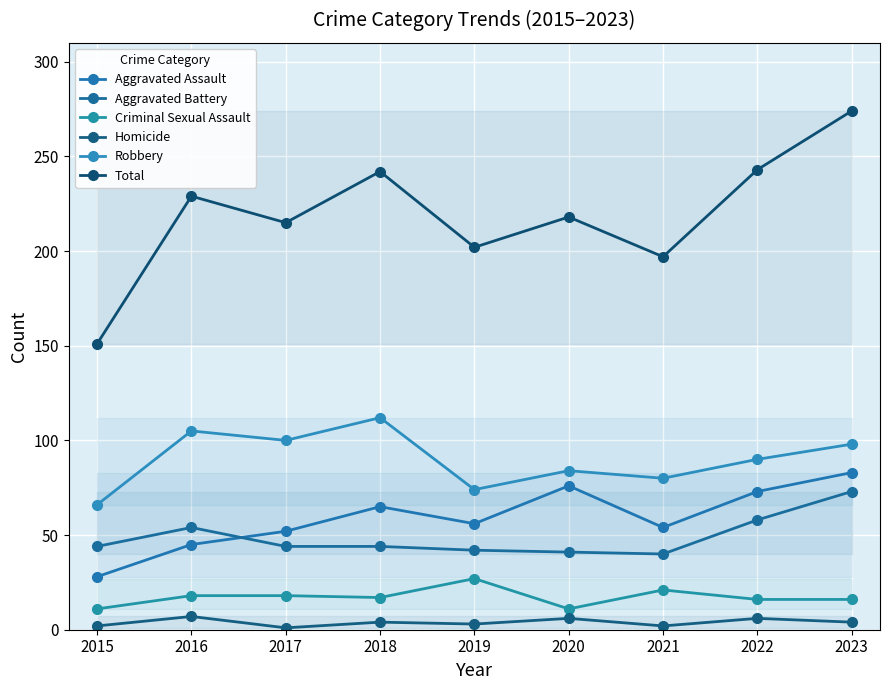

What is the value of the Homicide point at the 4th from the left?

4